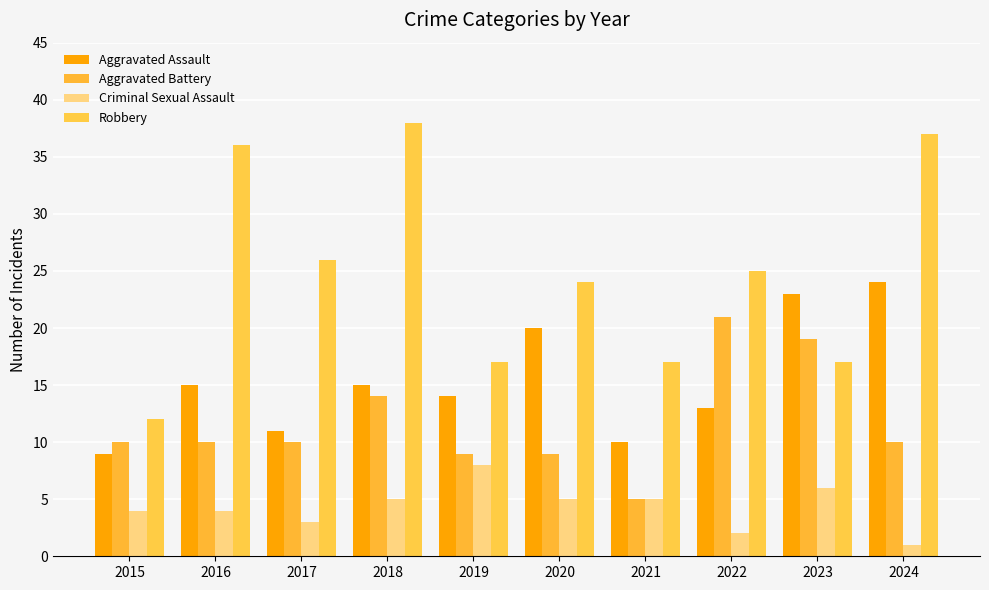

What is the greatest value displayed?

38